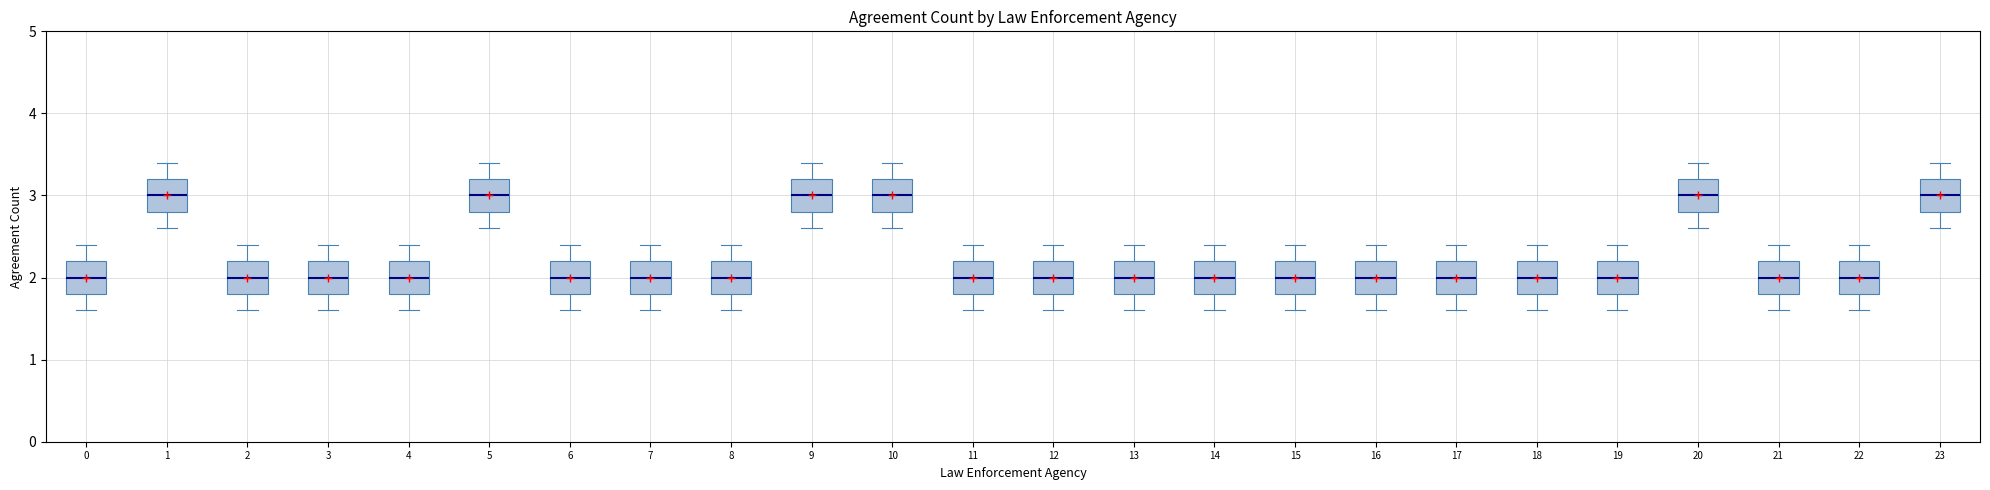

Reading left to right, transcribe this box plot: for each box, give where its median line is, the range the box spans, and where its two whiskers end, as read against the y-axis. The values are not printed on the chart, so give them approximately, as read against the axis.

0: median 2.0, box 1.8 to 2.2, whiskers 1.6 to 2.4
1: median 3.0, box 2.8 to 3.2, whiskers 2.6 to 3.4
2: median 2.0, box 1.8 to 2.2, whiskers 1.6 to 2.4
3: median 2.0, box 1.8 to 2.2, whiskers 1.6 to 2.4
4: median 2.0, box 1.8 to 2.2, whiskers 1.6 to 2.4
5: median 3.0, box 2.8 to 3.2, whiskers 2.6 to 3.4
6: median 2.0, box 1.8 to 2.2, whiskers 1.6 to 2.4
7: median 2.0, box 1.8 to 2.2, whiskers 1.6 to 2.4
8: median 2.0, box 1.8 to 2.2, whiskers 1.6 to 2.4
9: median 3.0, box 2.8 to 3.2, whiskers 2.6 to 3.4
10: median 3.0, box 2.8 to 3.2, whiskers 2.6 to 3.4
11: median 2.0, box 1.8 to 2.2, whiskers 1.6 to 2.4
12: median 2.0, box 1.8 to 2.2, whiskers 1.6 to 2.4
13: median 2.0, box 1.8 to 2.2, whiskers 1.6 to 2.4
14: median 2.0, box 1.8 to 2.2, whiskers 1.6 to 2.4
15: median 2.0, box 1.8 to 2.2, whiskers 1.6 to 2.4
16: median 2.0, box 1.8 to 2.2, whiskers 1.6 to 2.4
17: median 2.0, box 1.8 to 2.2, whiskers 1.6 to 2.4
18: median 2.0, box 1.8 to 2.2, whiskers 1.6 to 2.4
19: median 2.0, box 1.8 to 2.2, whiskers 1.6 to 2.4
20: median 3.0, box 2.8 to 3.2, whiskers 2.6 to 3.4
21: median 2.0, box 1.8 to 2.2, whiskers 1.6 to 2.4
22: median 2.0, box 1.8 to 2.2, whiskers 1.6 to 2.4
23: median 3.0, box 2.8 to 3.2, whiskers 2.6 to 3.4